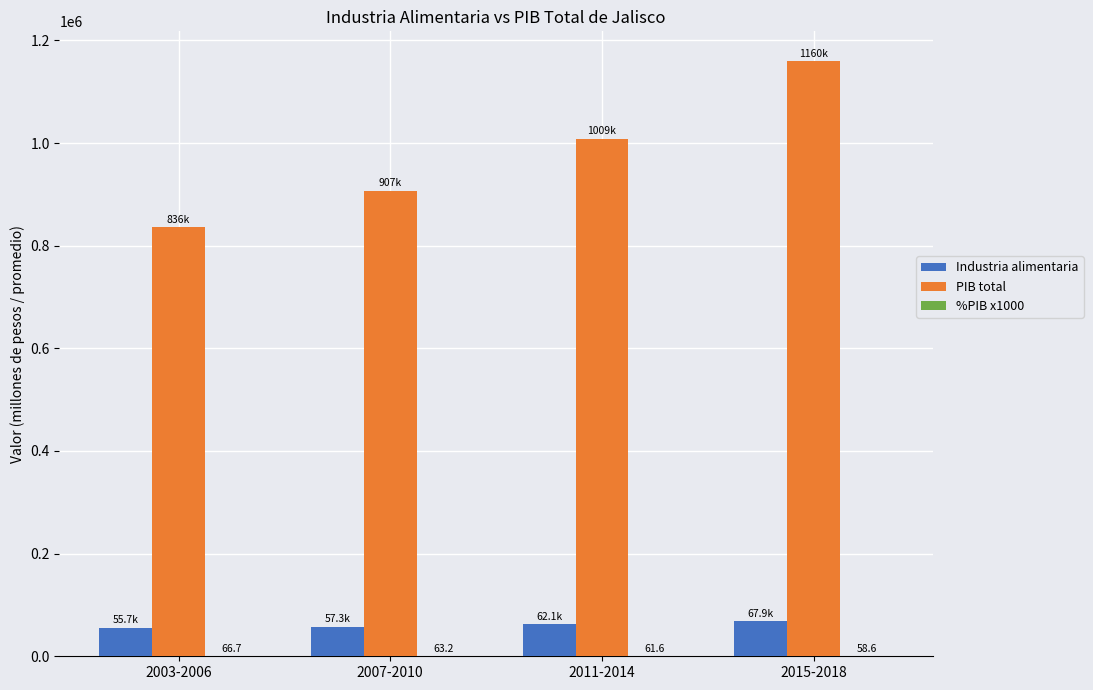

The value of Industria alimentaria at 2015-2018 is 119351.8. True or false?

False